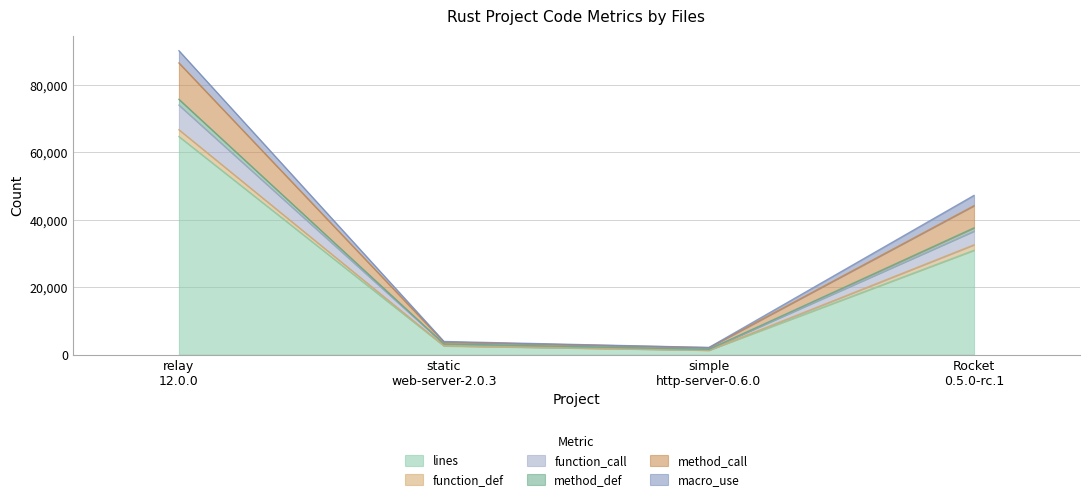

True or false: function_call and method_call intersect in this chart.

False